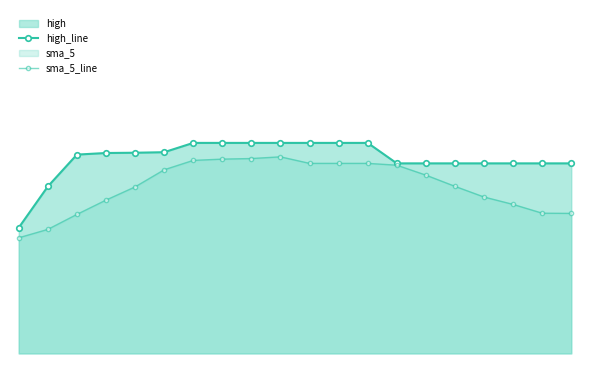

Does the chart display data point markers on the line(s)?

Yes